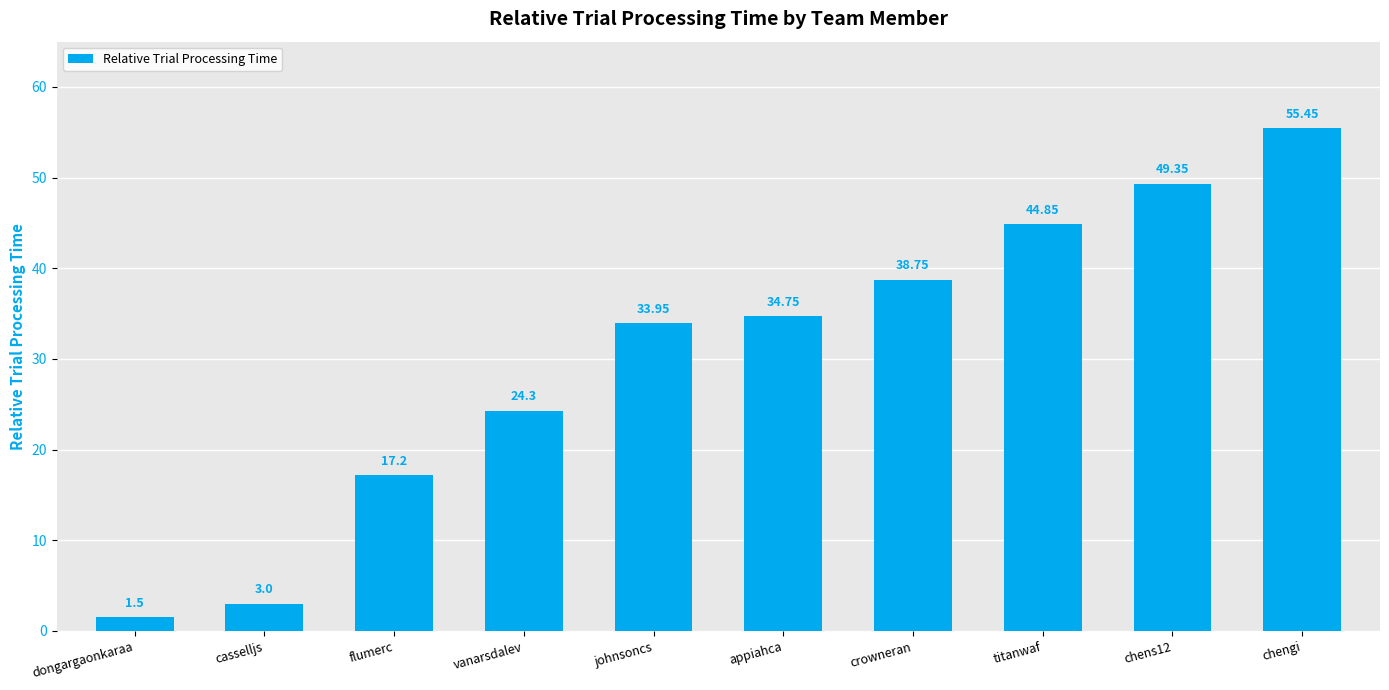

How many data points are less than 34?

5